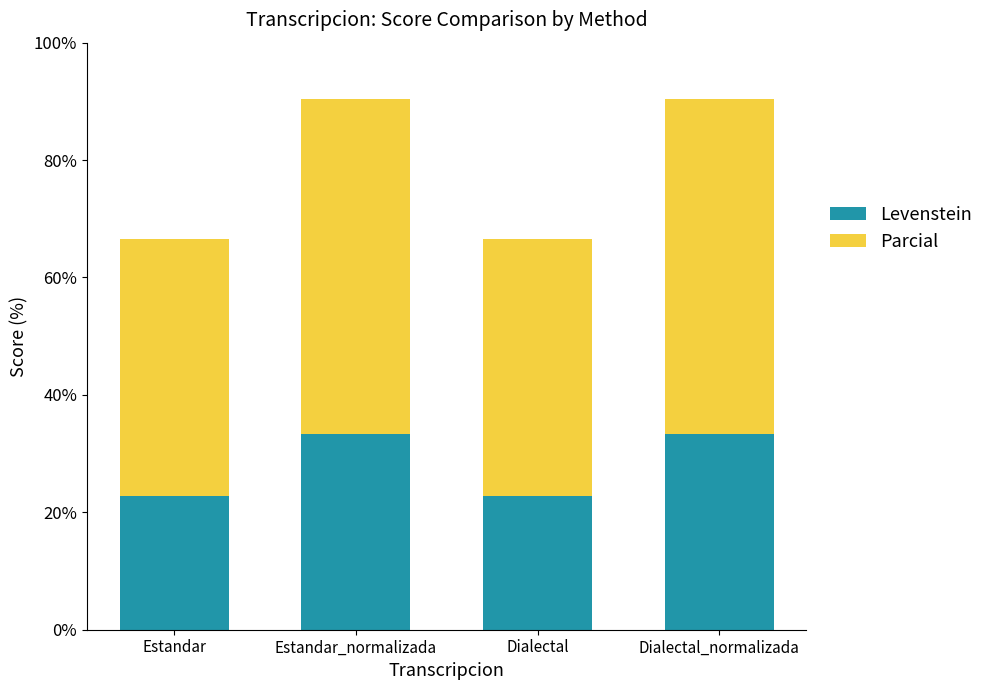

Reading right to left, transcribe the values for Levenstein.

33.3	22.7	33.3	22.7